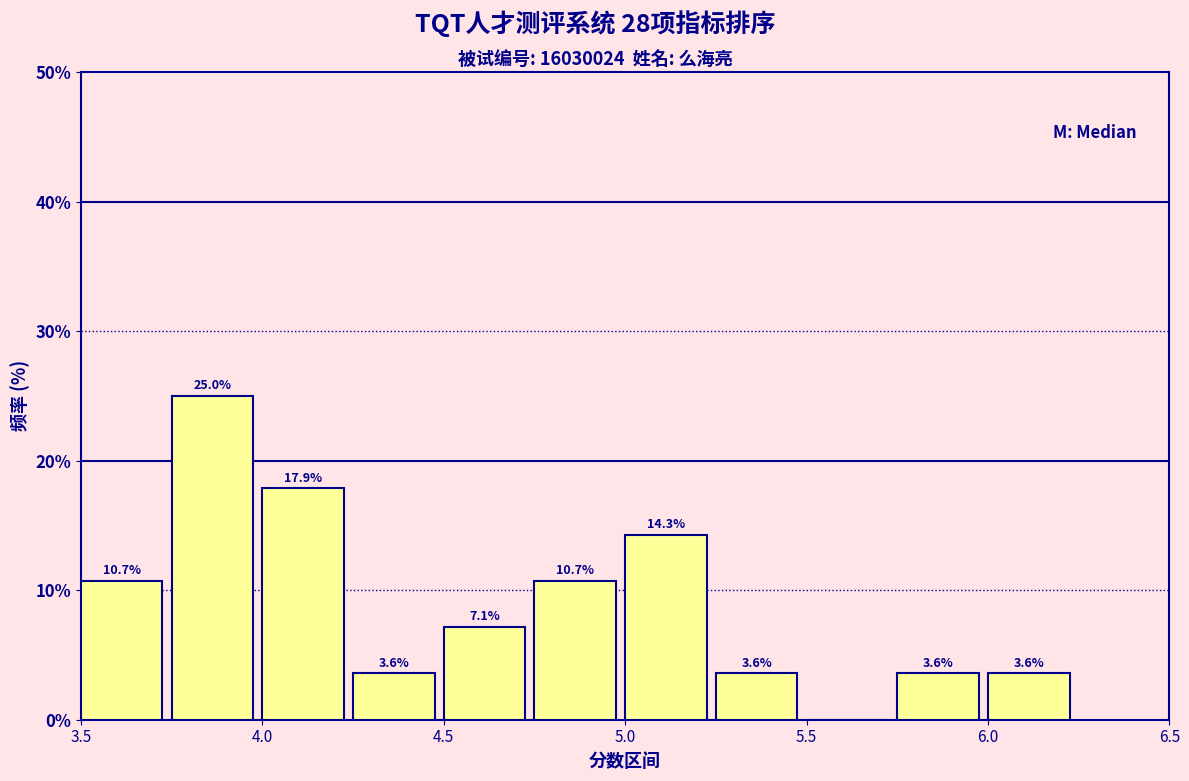

Over which range of the x-axis is the bar tallest?

3.75 to 4.00